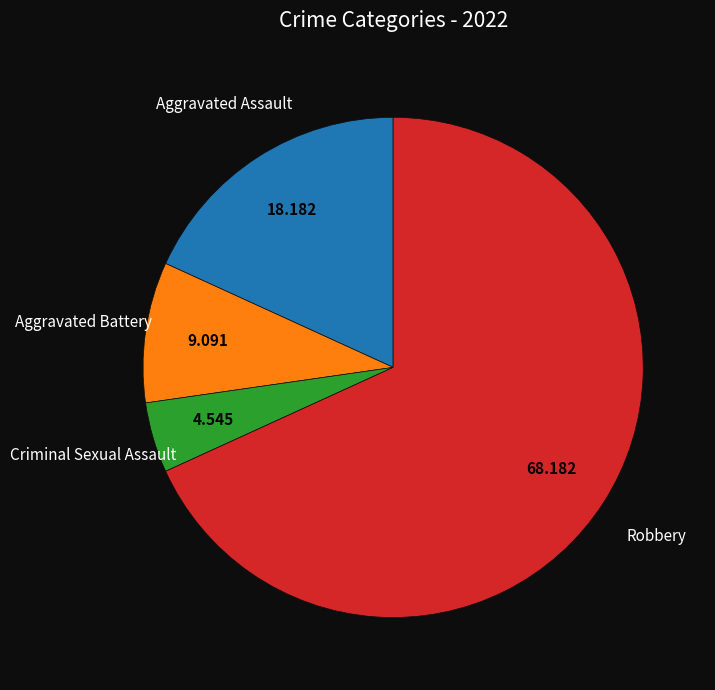

Is there any slice that represents more than half of the pie?

Yes